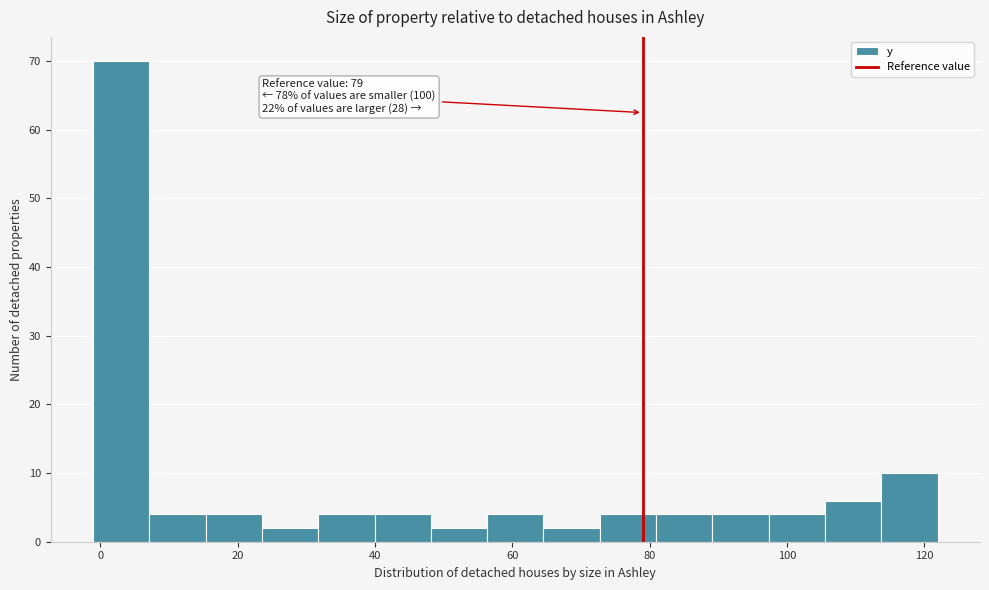

Which range on the x-axis has the tallest bar?

-2 to 8